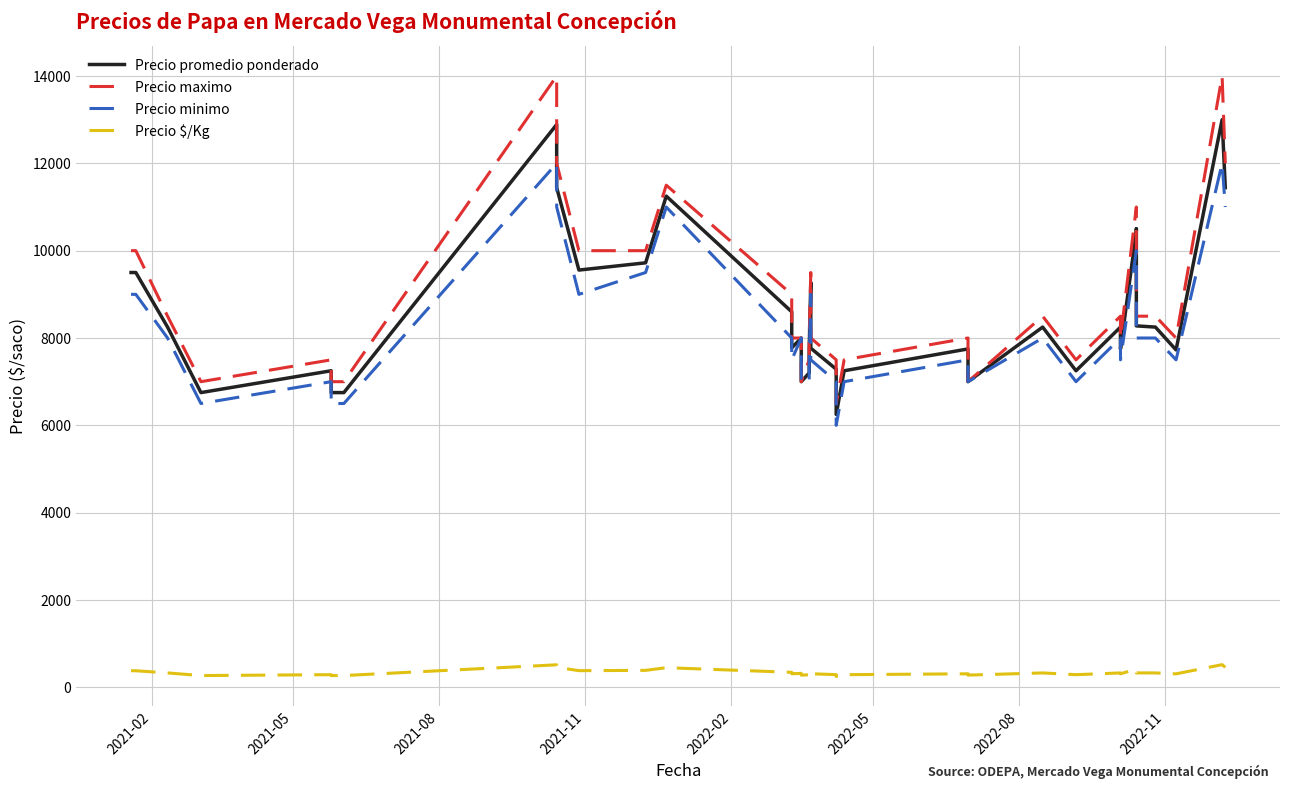

Count the number of data series in this chart.

4